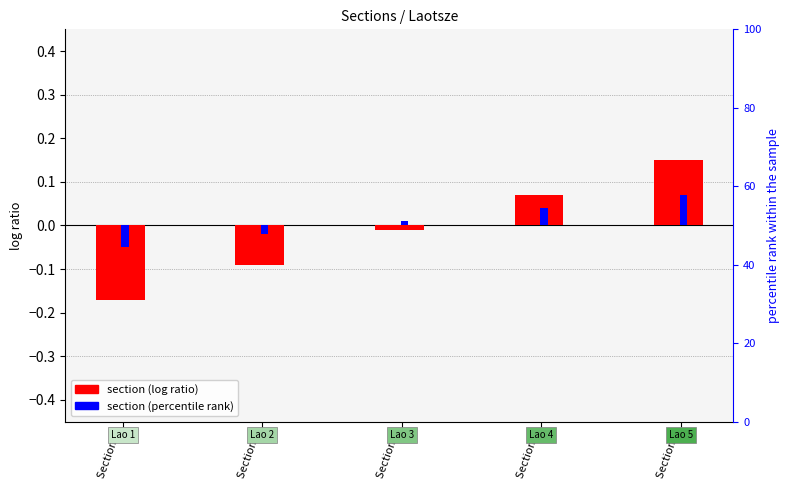

Are the bars grouped side by side (vs. stacked)?

Yes